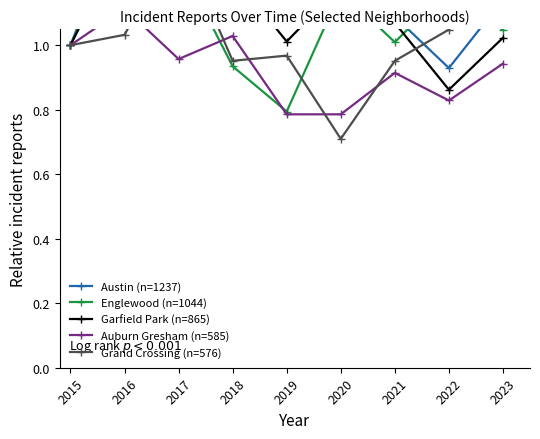

Is the value of Austin (n=1237) at 2022 greater than the value of Grand Crossing (n=576) at 2023?

No